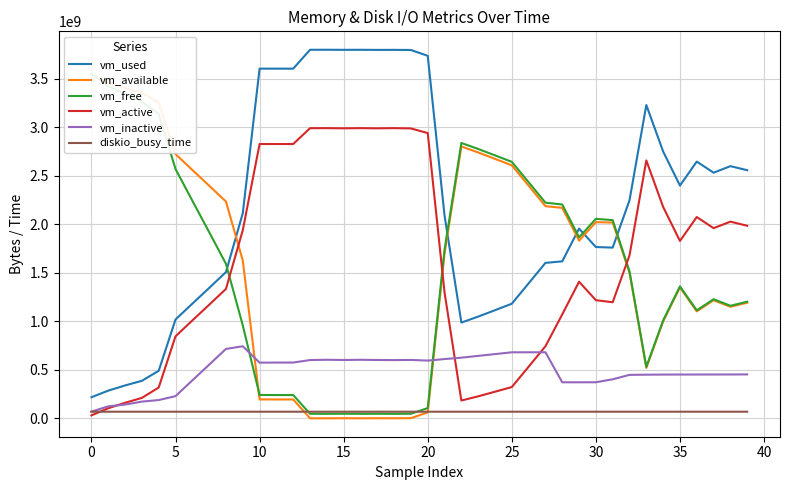

Is the value of vm_available at 14 greater than the value of vm_free at 29?

No